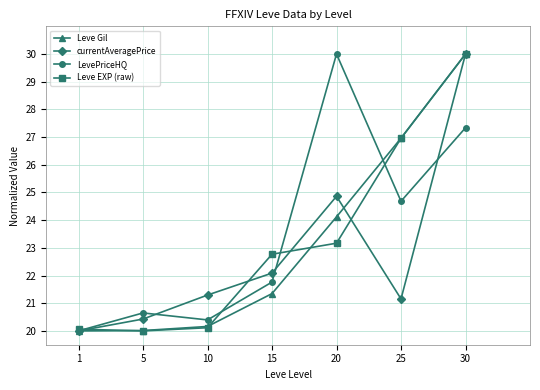

At which label does LevePriceHQ reach its peak?

20